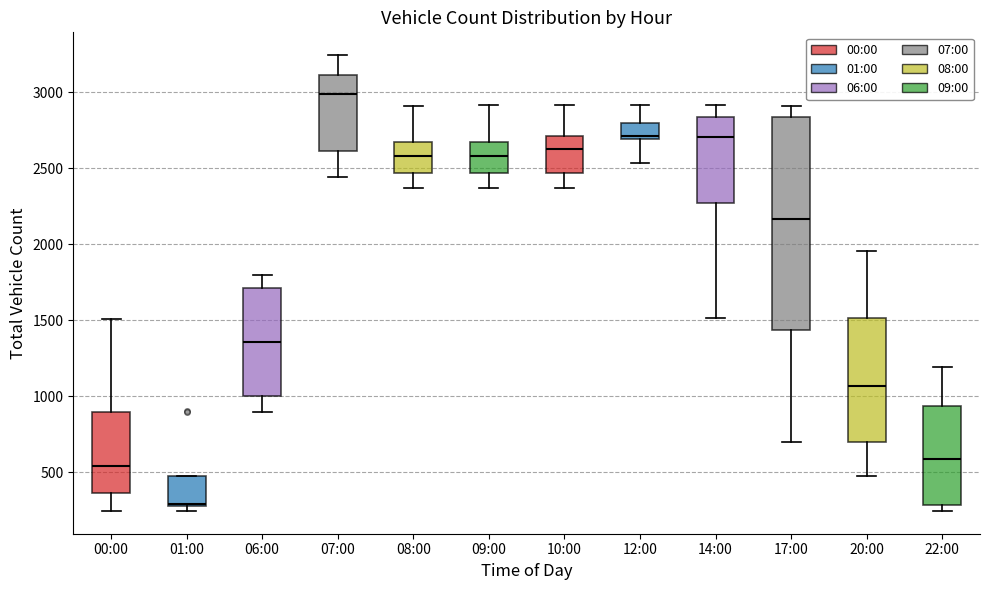

Where does the lower whisker of the box for 07:00 end on the y-axis? The values are not printed on the chart, so give them approximately, as read against the axis.

2450